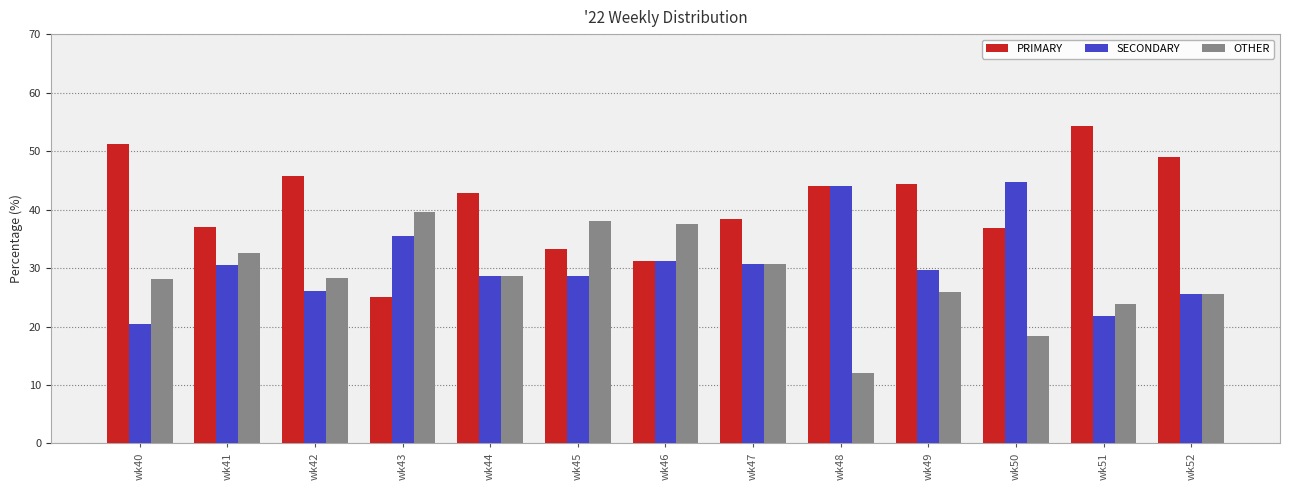

Where does the SECONDARY series first go above 29?

wk41